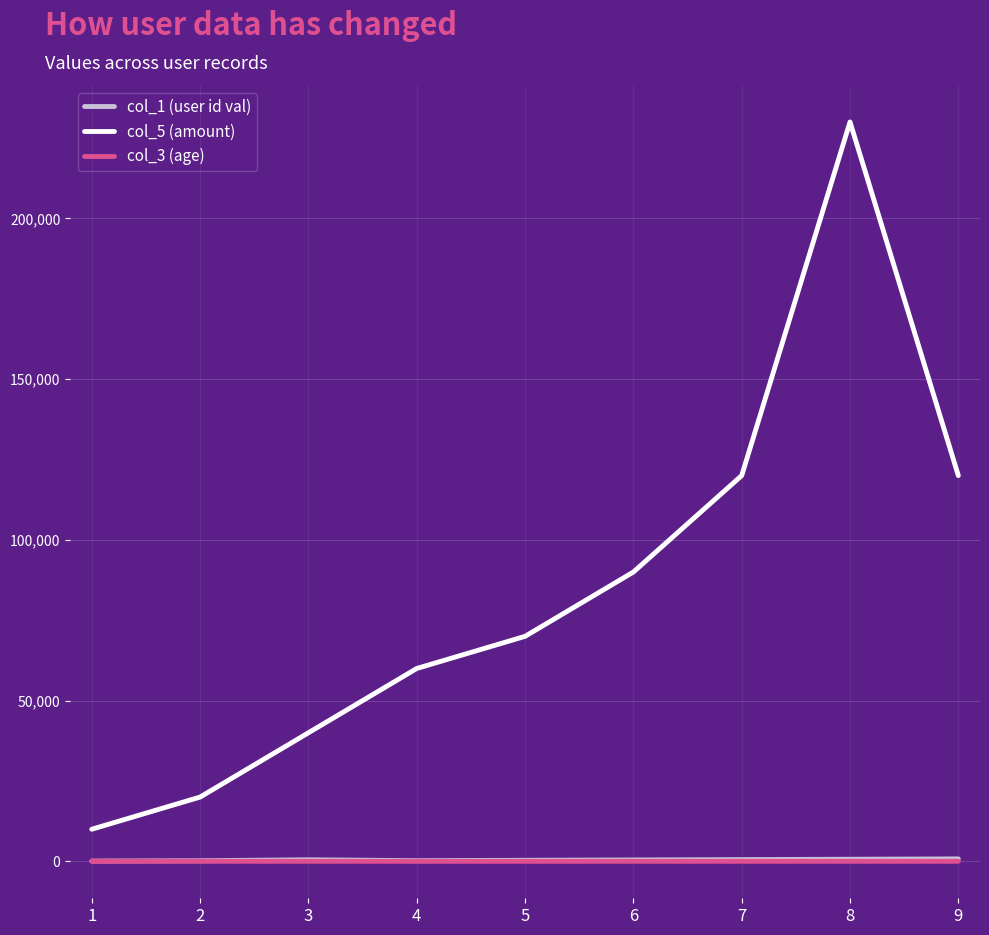

True or false: col_5 (amount) and col_1 (user id val) cross at least once.

False